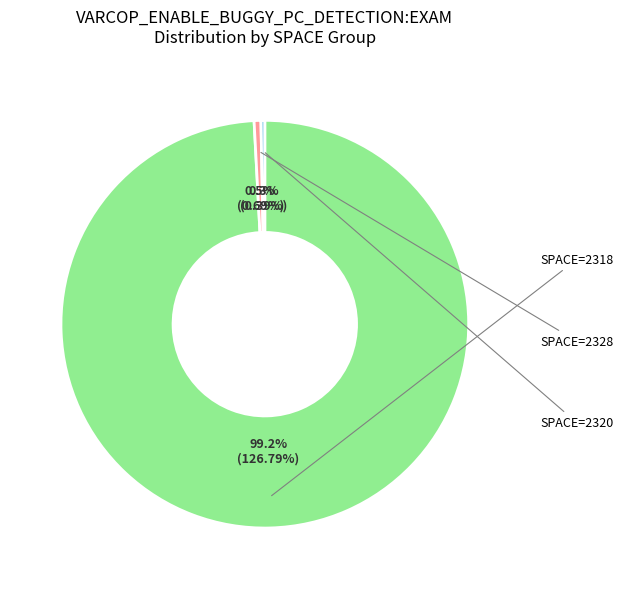

Is there any slice that represents more than half of the pie?

Yes